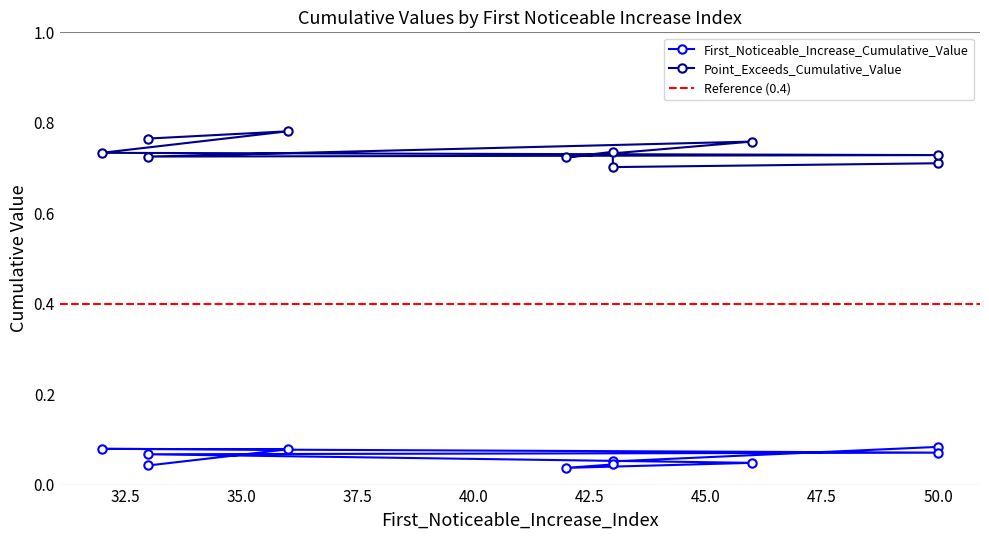

Is the value of Point_Exceeds_Cumulative_Value at 33 greater than the value of First_Noticeable_Increase_Cumulative_Value at 43?

Yes